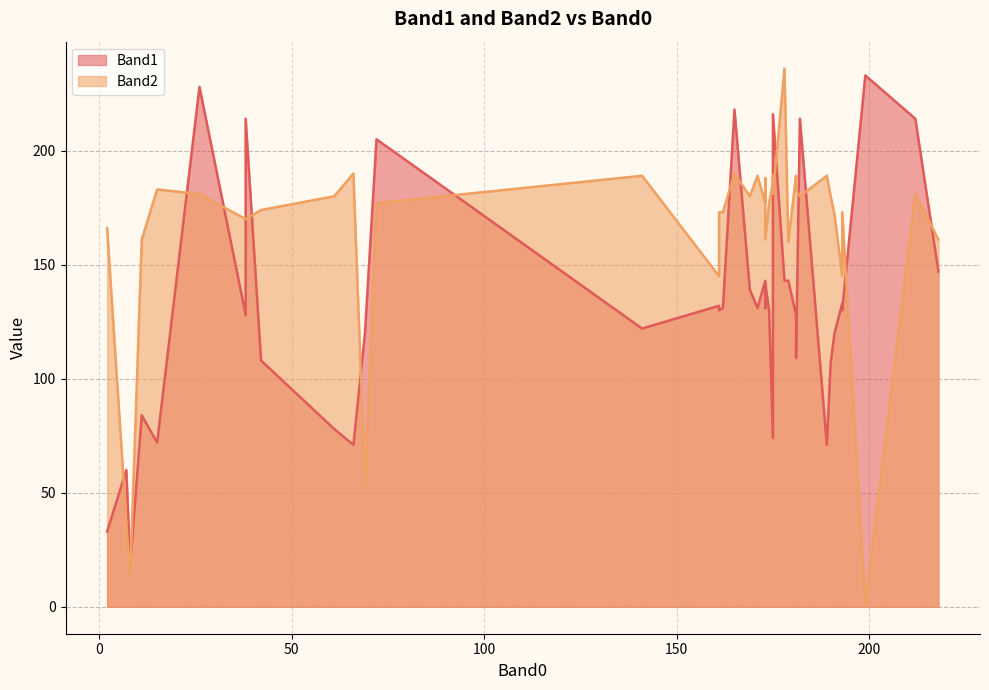

True or false: Band1 has a value of 58 at 178.

False